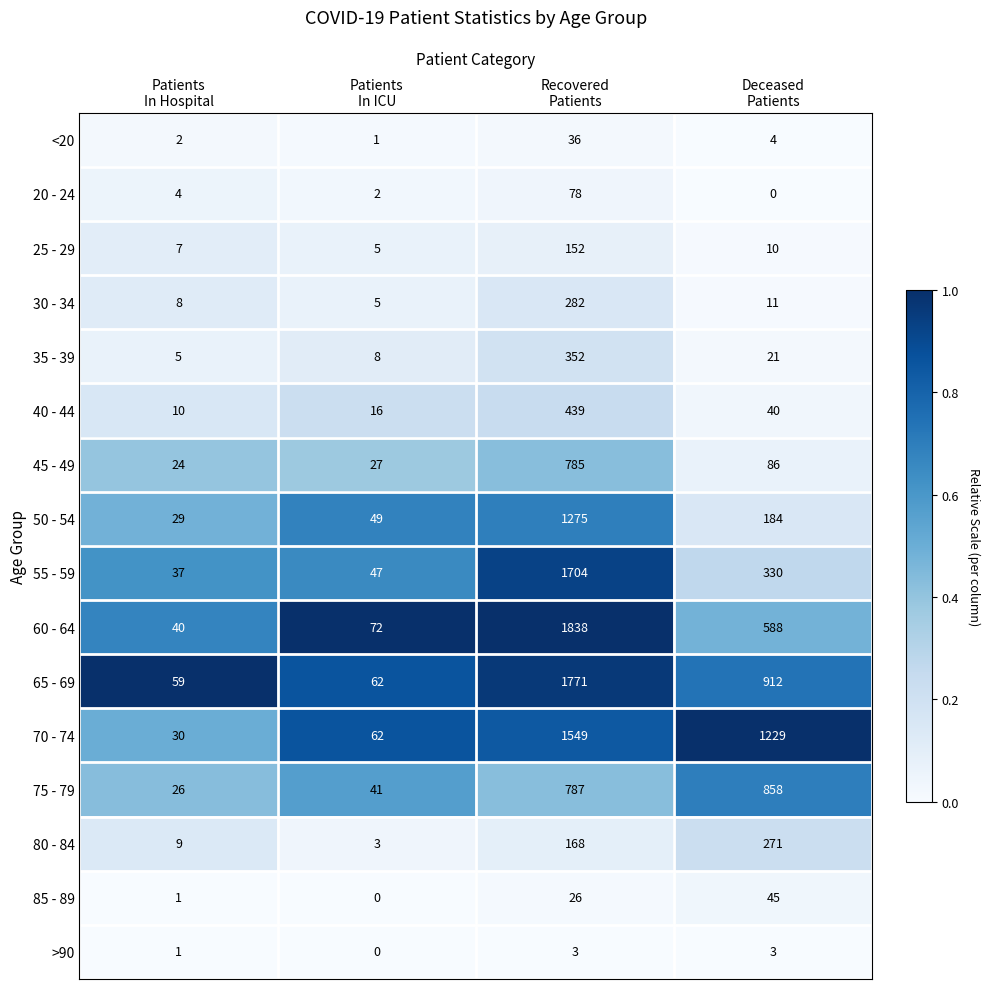

What is the maximum value shown in the chart?

1838